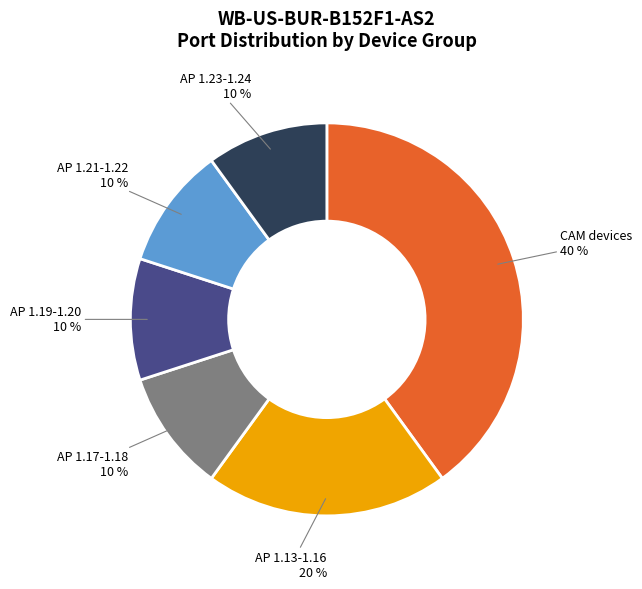

To the nearest percent, what is the average slice percentage?

17%